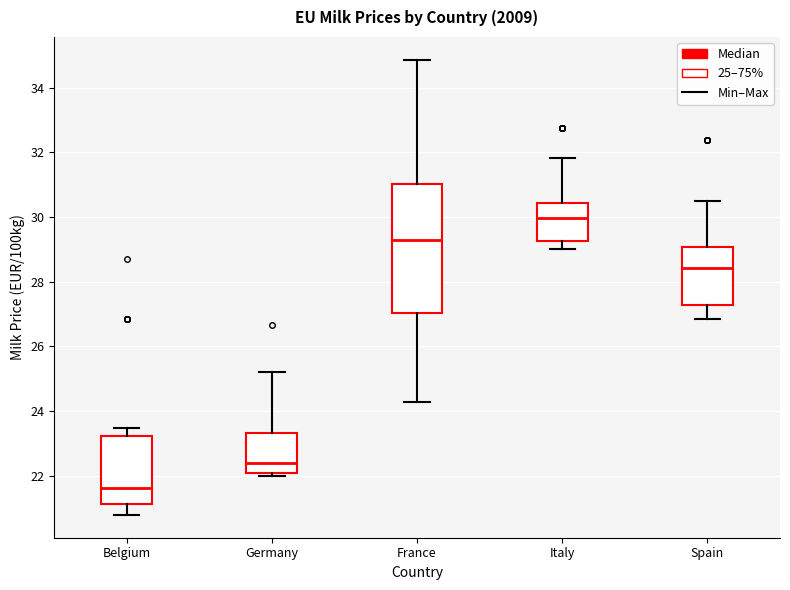

Comparing the boxes themselves (not the whiskers), which one is the tallest?

France